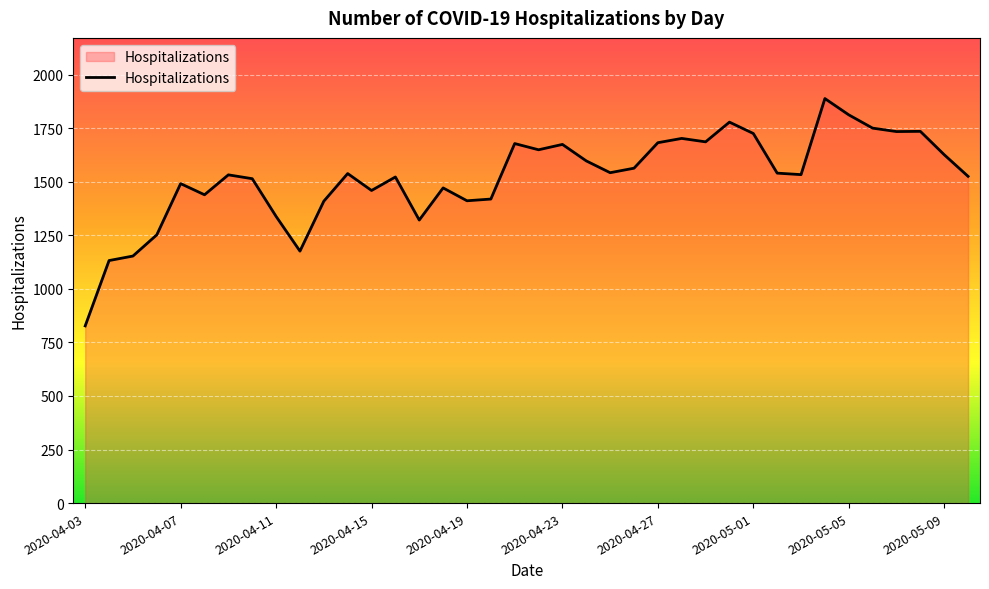

What is the difference between the maximum and minimum values?

1061